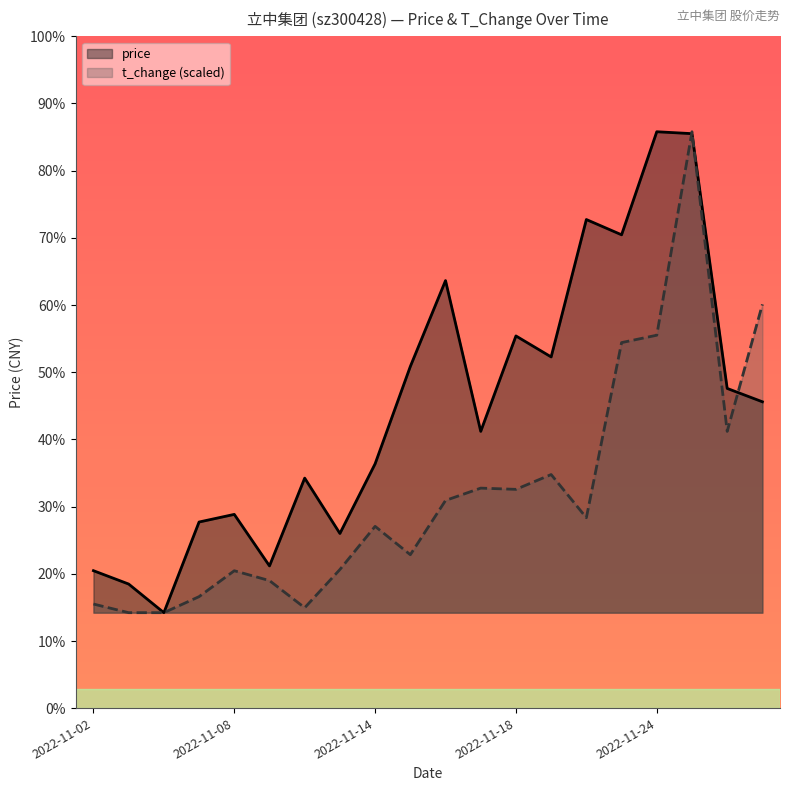

How many interior local valleys does the t_change (scaled) series have?

5